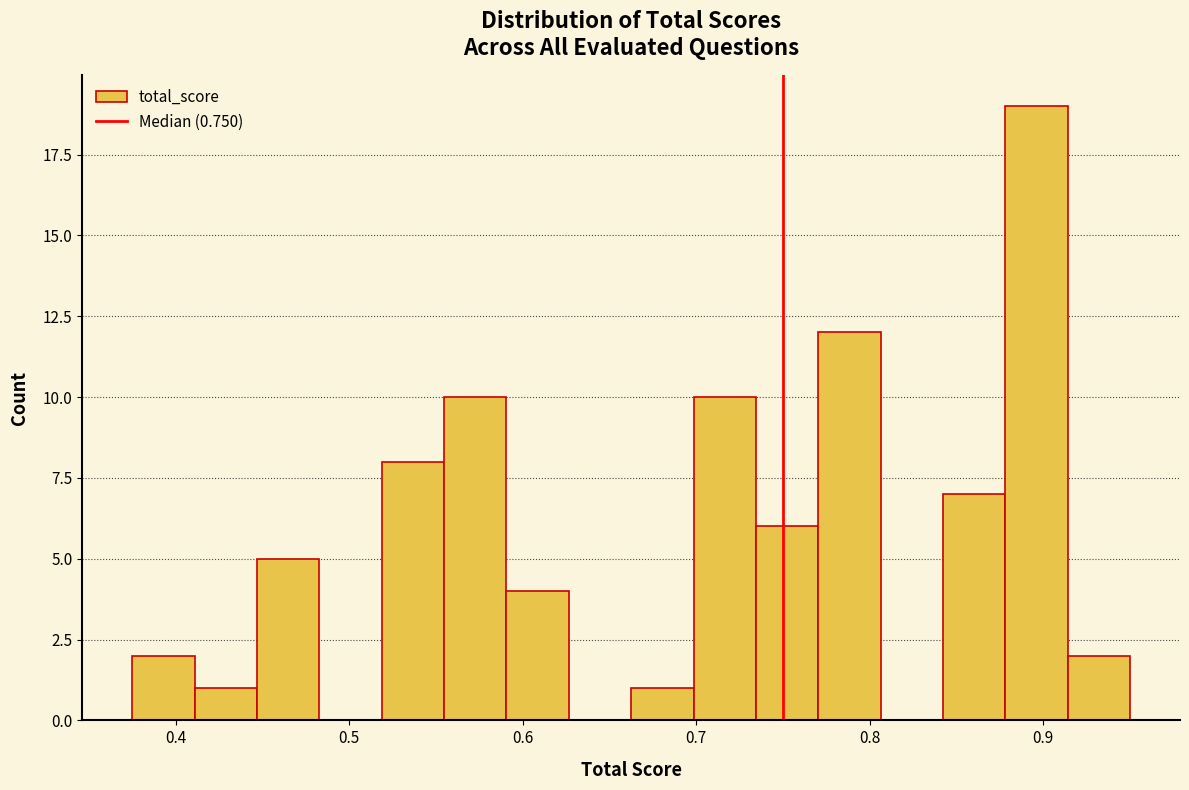

Around what value on the x-axis is the tallest bar? Give the approximate position of its centre, as read against the axis.

0.90